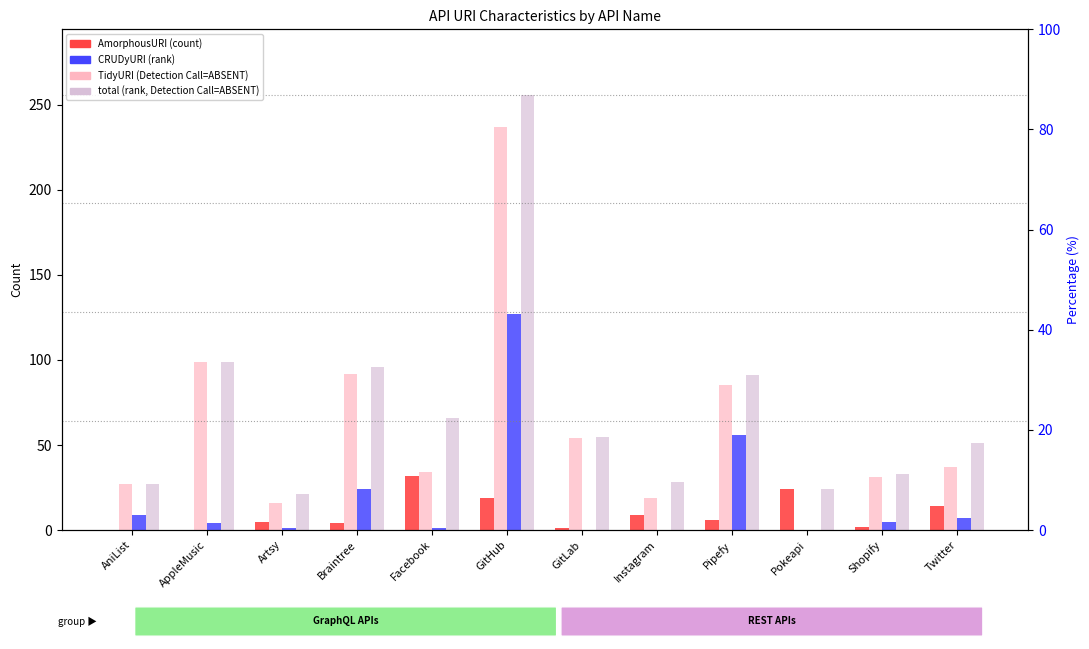

What is the difference between the maximum and second lowest values in the TidyURI series?

221